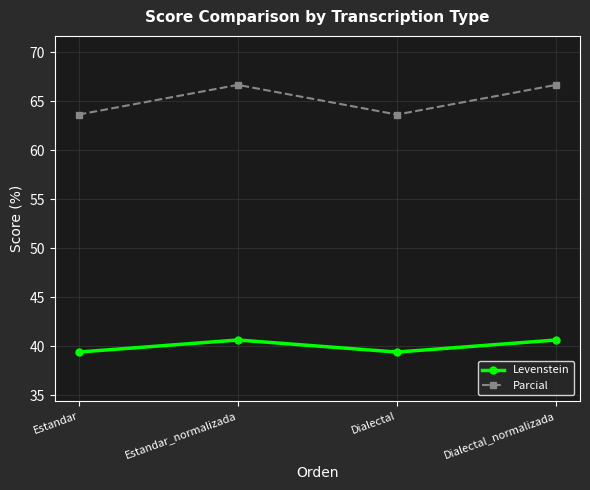

True or false: Parcial has more than 0 interior local peaks.

True